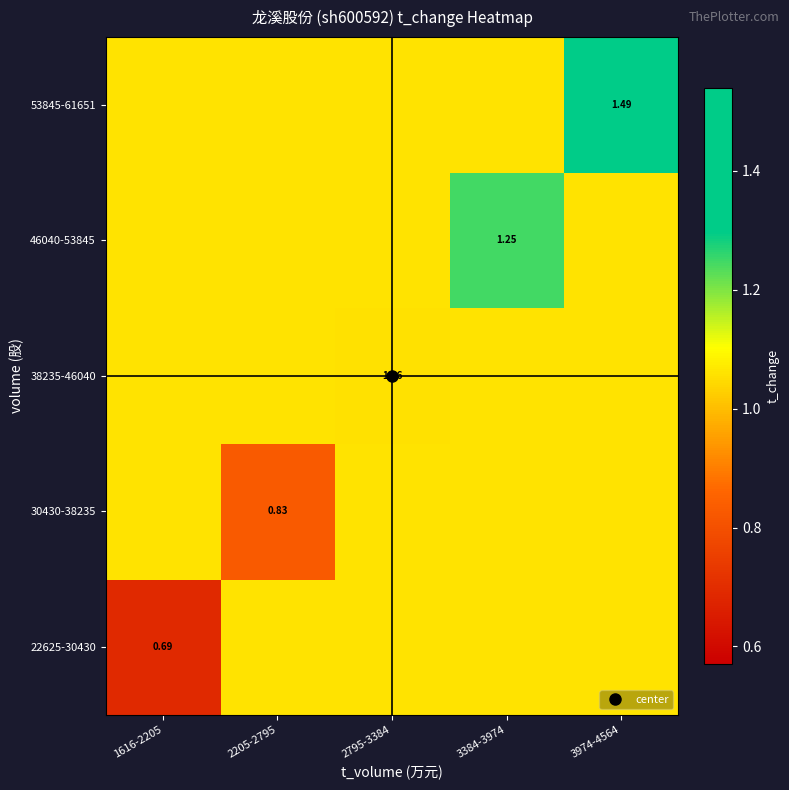

How many 22625-30430 values are between 1 and 2?

4